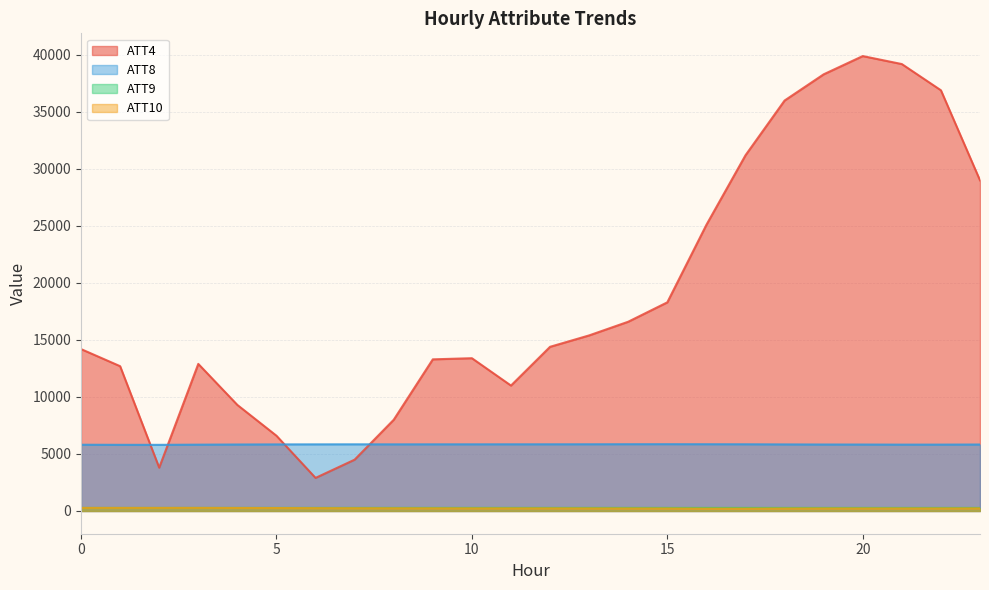

True or false: ATT8 and ATT9 intersect in this chart.

False